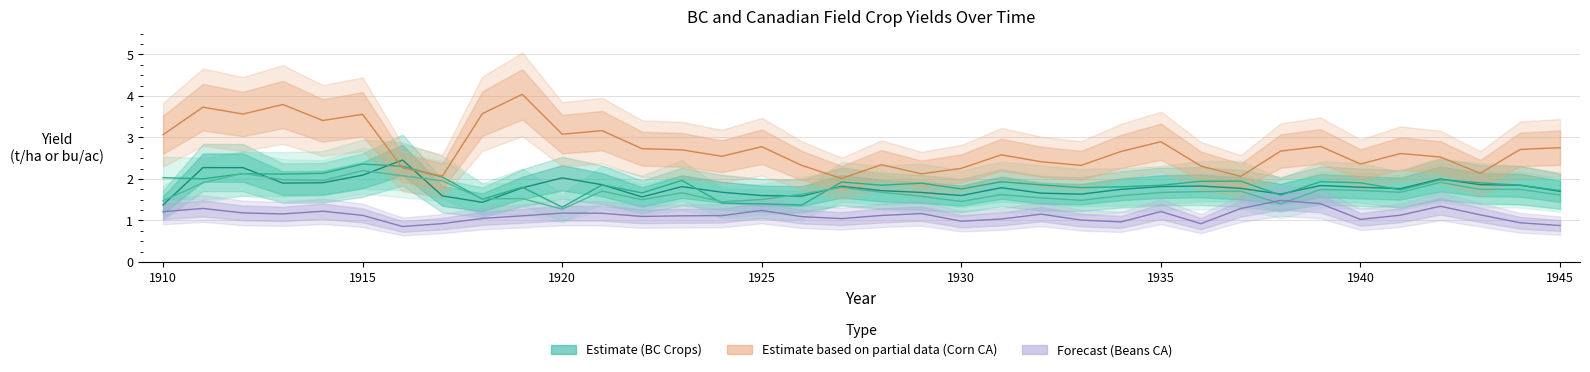

True or false: Barley BC (Estimate) and Oats BC (Estimate) intersect in this chart.

True